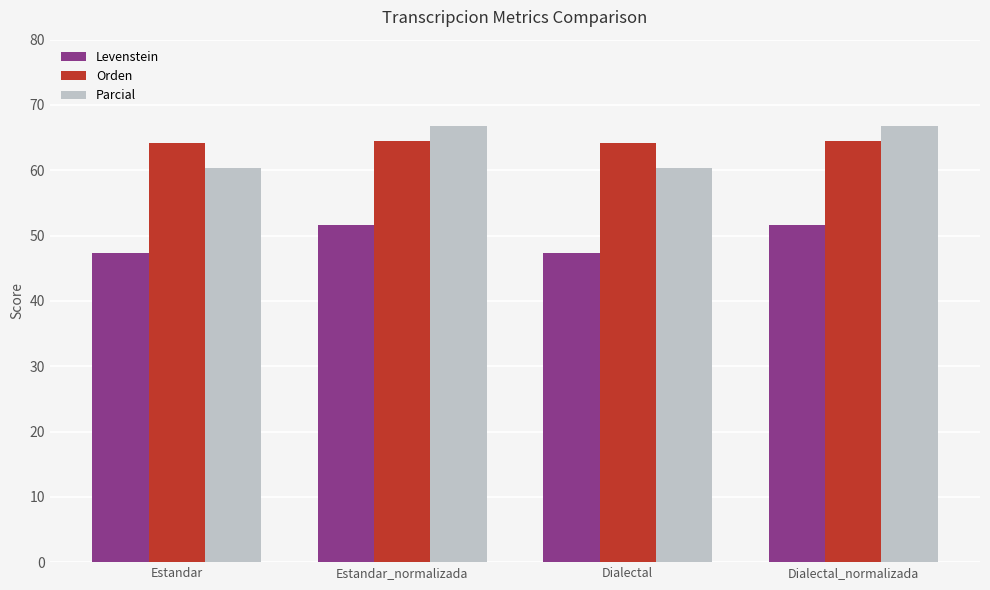

How many data points does each series have?

4